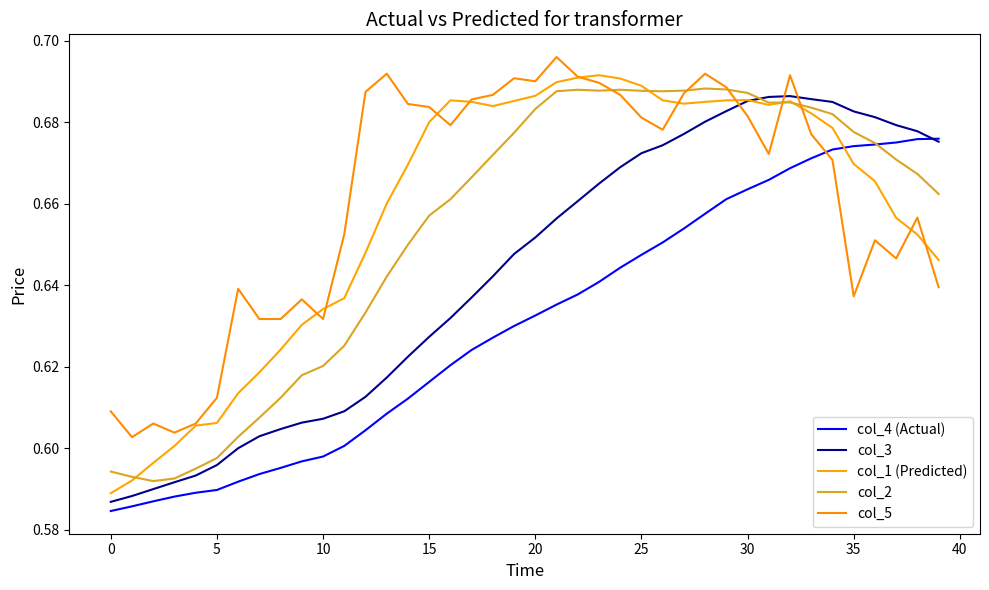

What is the difference between the maximum and second lowest values in the col_1 (Predicted) series?

0.1